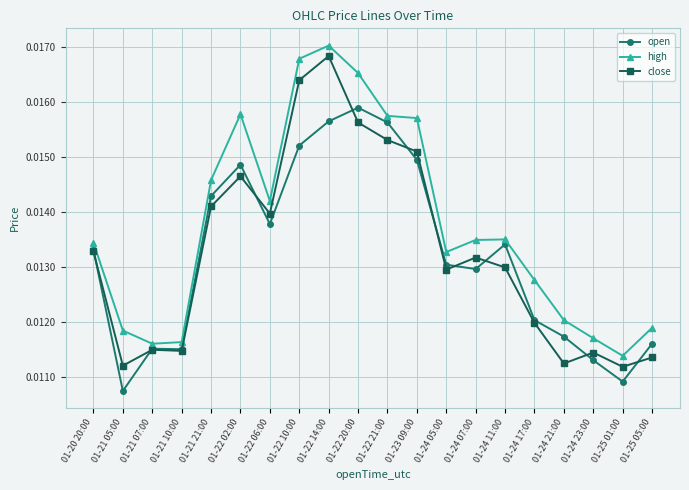

True or false: close has more than 1 points higher than both neighbors.

True